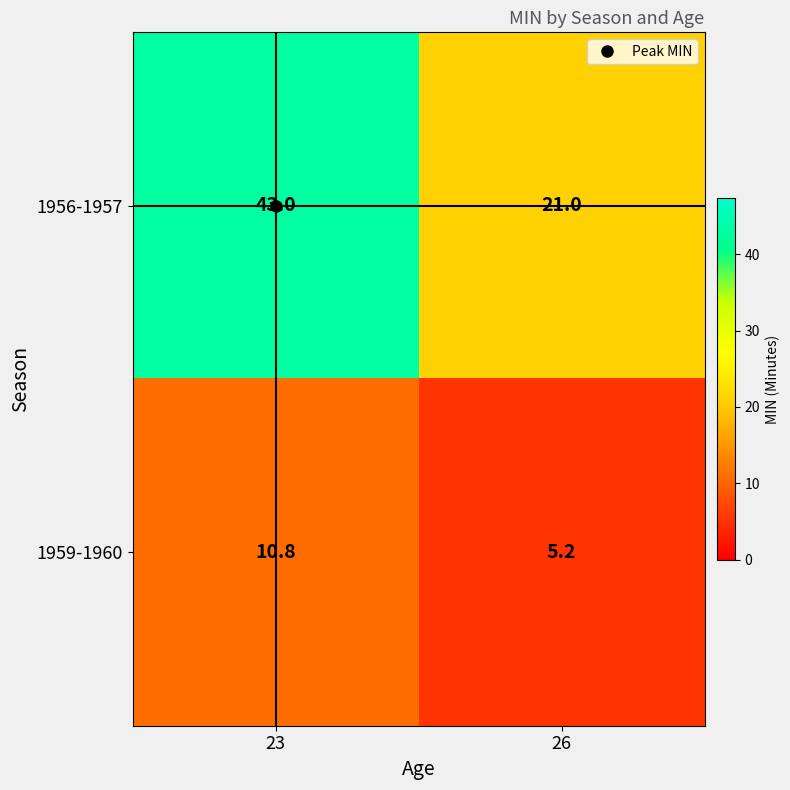

Rank the series at 23 from lowest to highest value.

1959-1960, 1956-1957